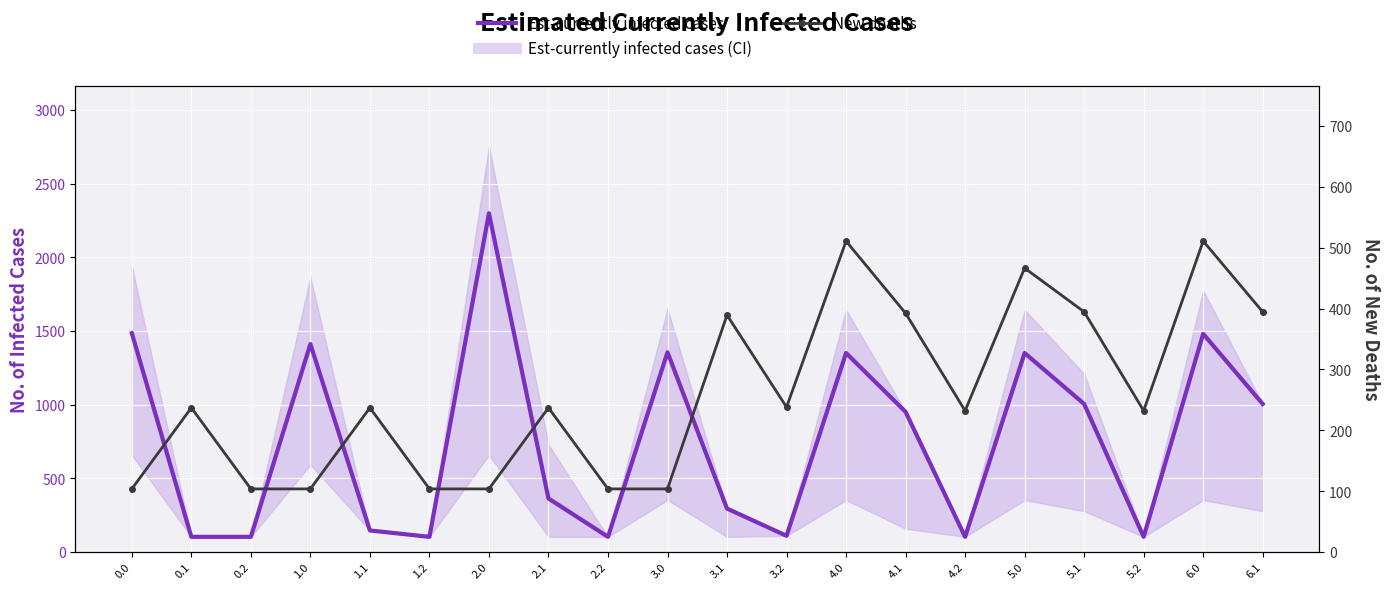

After their last crossing, which series has the higher values: Est-currently infected cases or New deaths?

Est-currently infected cases